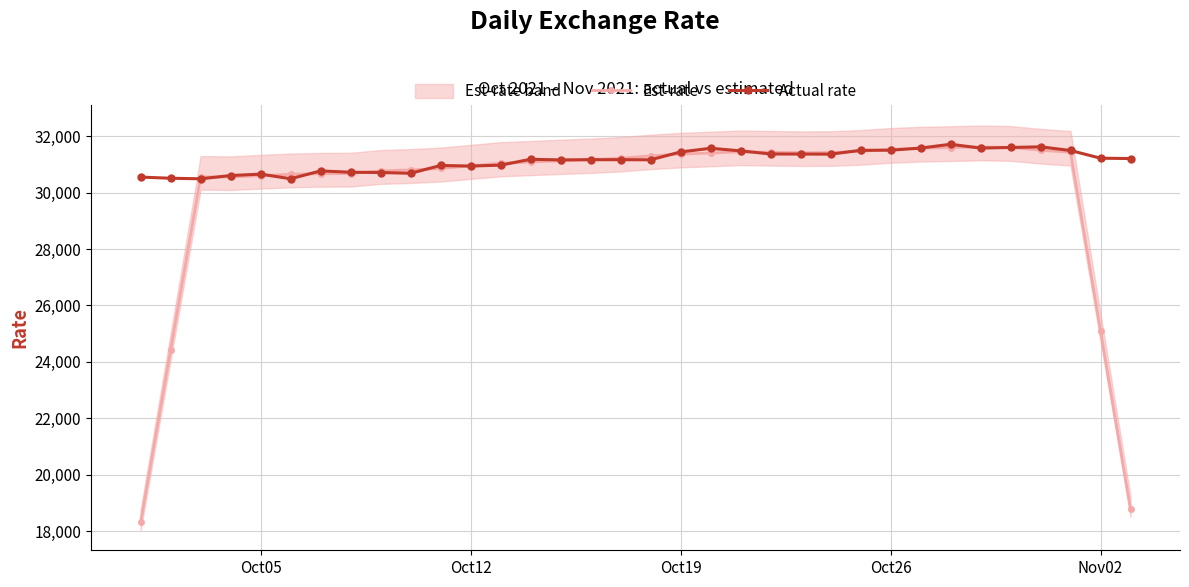

Does the chart have visible grid lines?

Yes